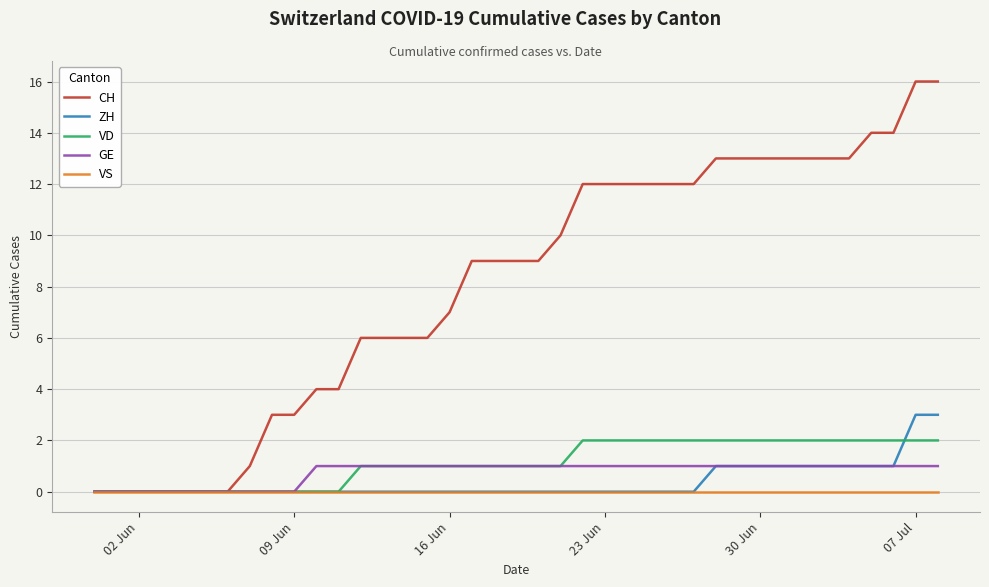

What is the maximum value shown in the chart?

16